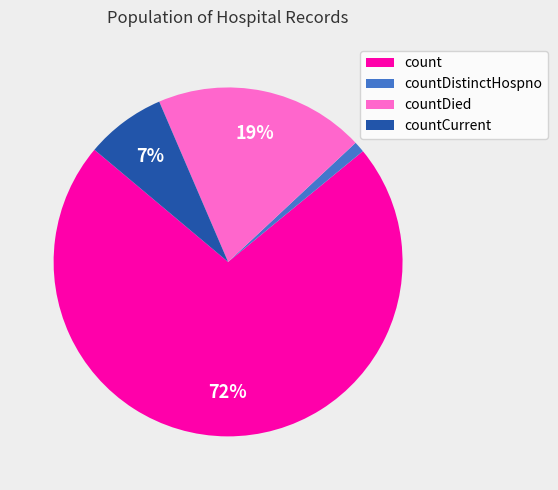

Which category accounts for the majority?

count